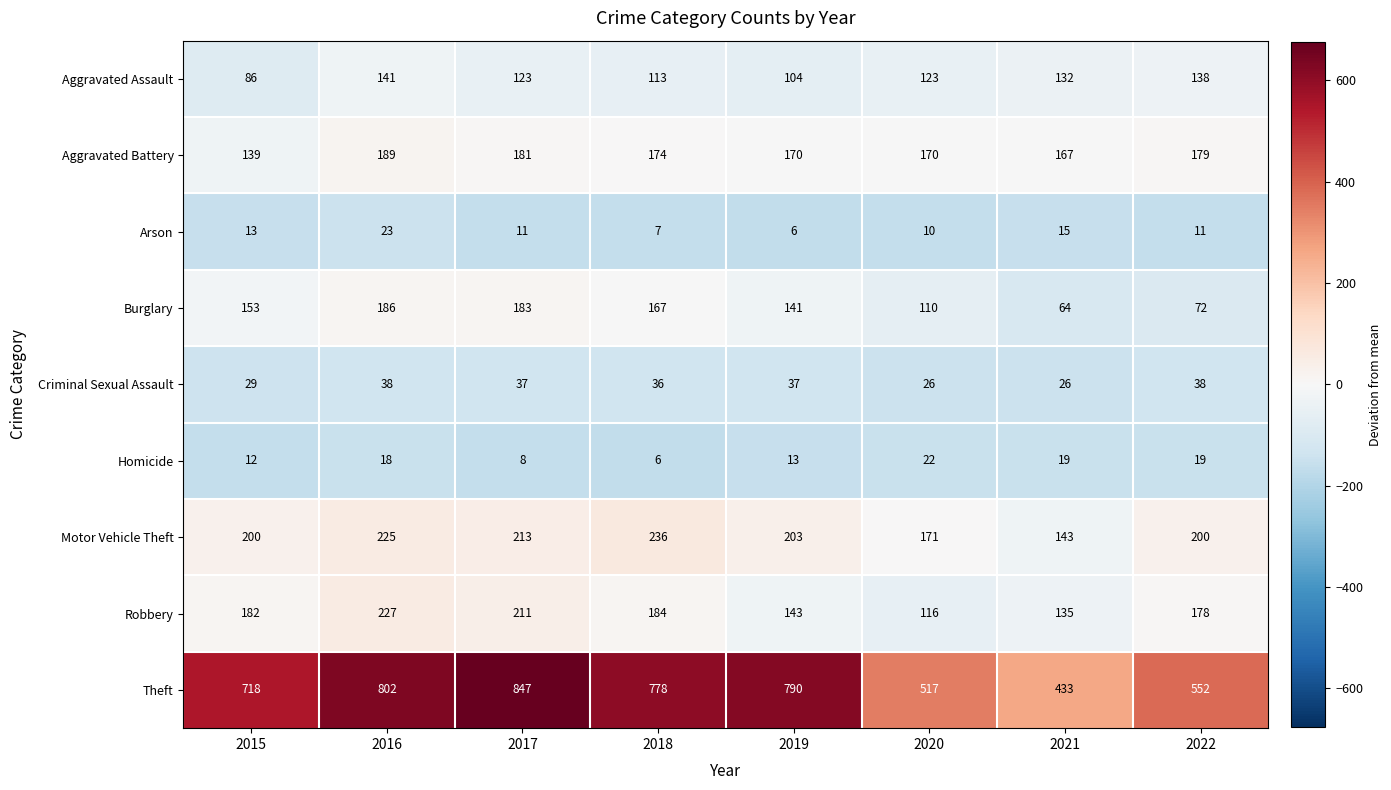

Which category has the lowest value in the Theft series?

2021